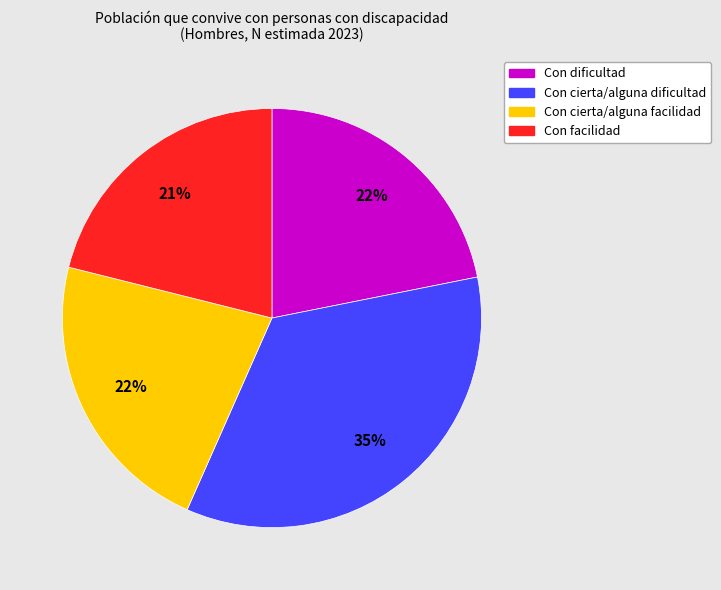

Is it true that Con cierta/alguna dificultad is 35% of the pie?

True